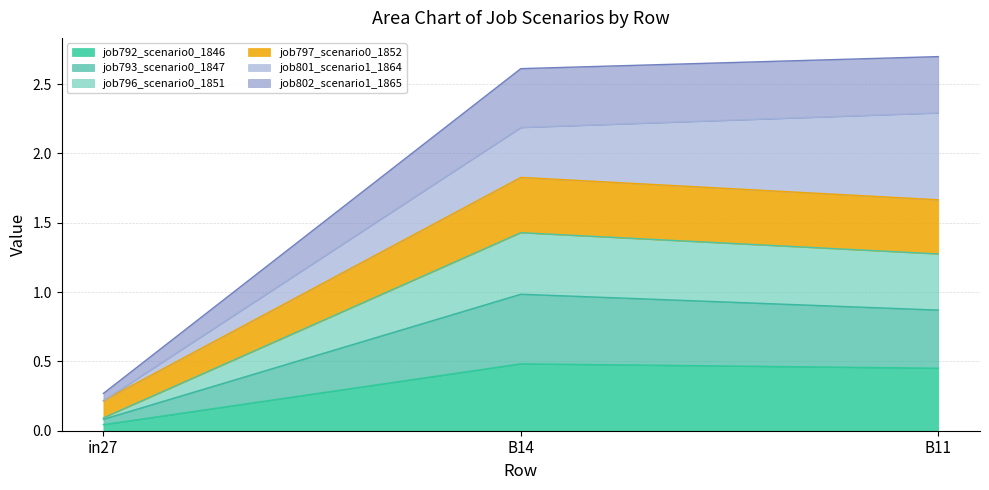

Which category has the lowest value in the job792_scenario0_1846 series?

in27